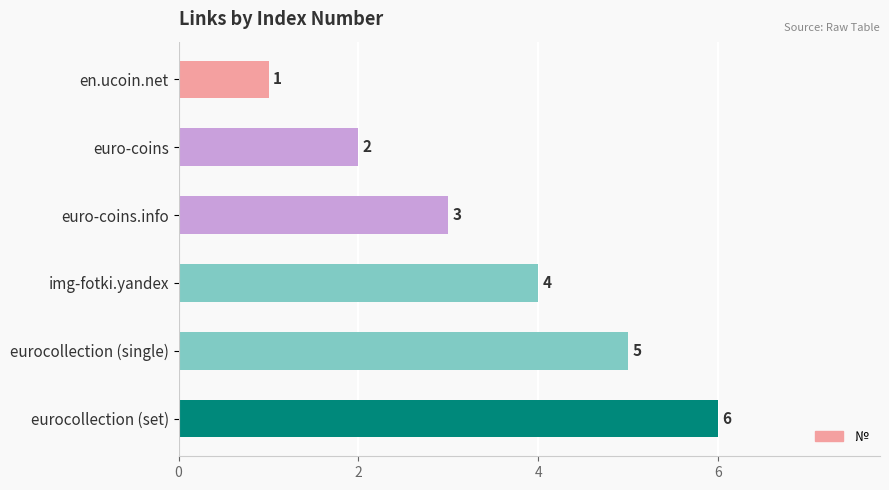

List the labels in order of value, largest first.

eurocollection (set), eurocollection (single), img-fotki.yandex, euro-coins.info, euro-coins, en.ucoin.net